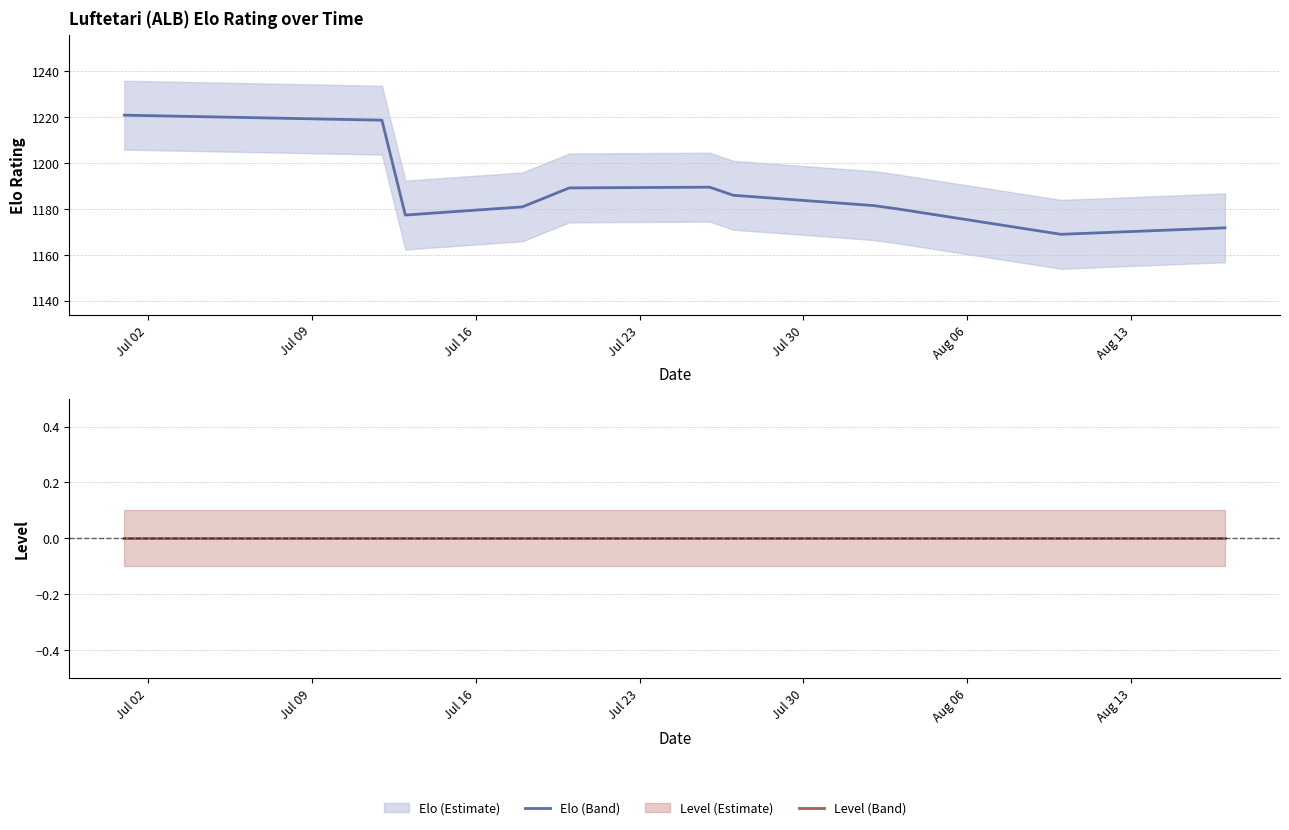

What is the spread (max minus min) of values at Jul 16?

1177.3